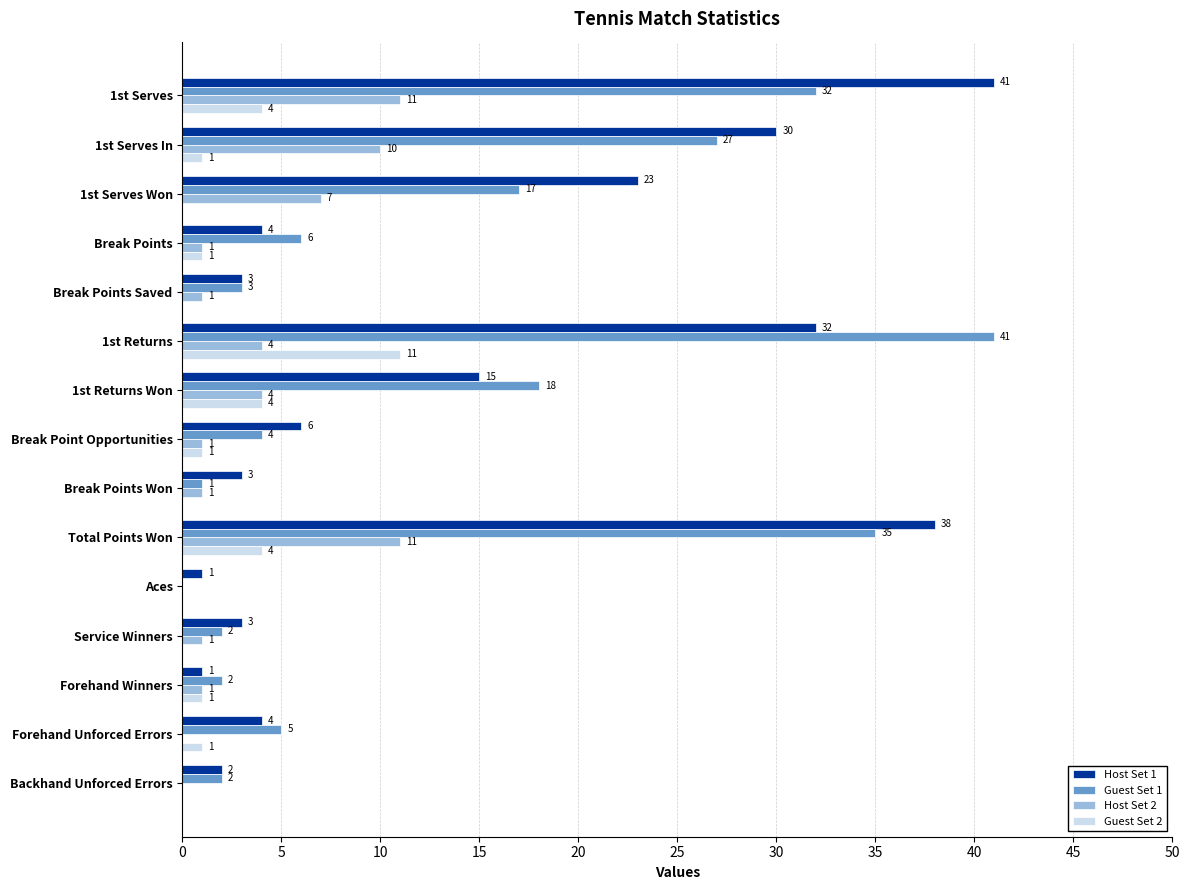

True or false: Host Set 1 has a value of 1 at Aces.

True